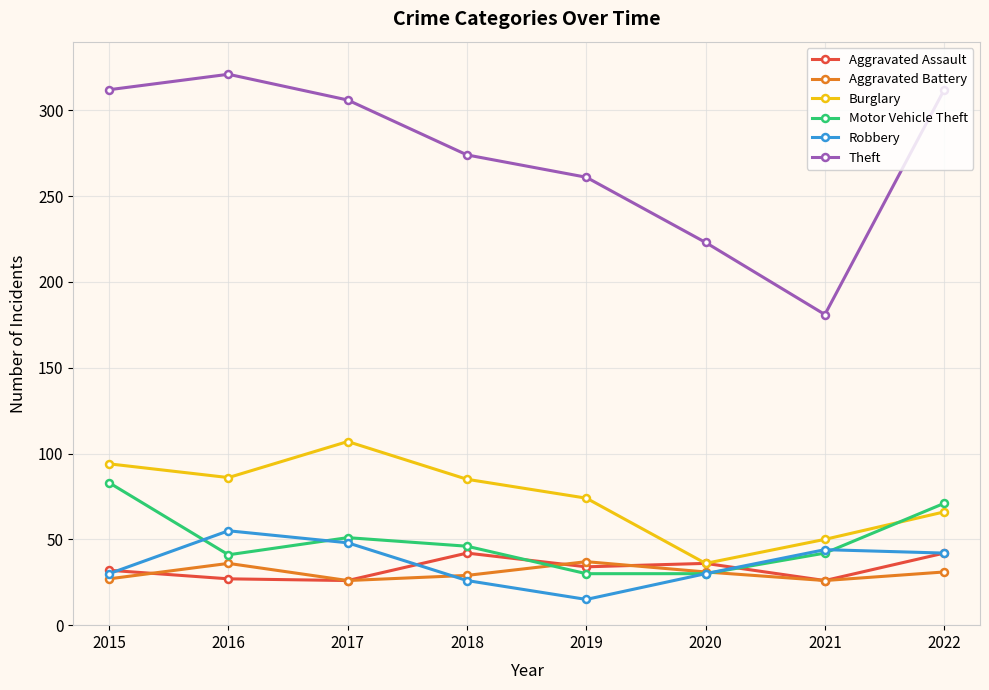

The value of Theft at 2019 is 368. True or false?

False